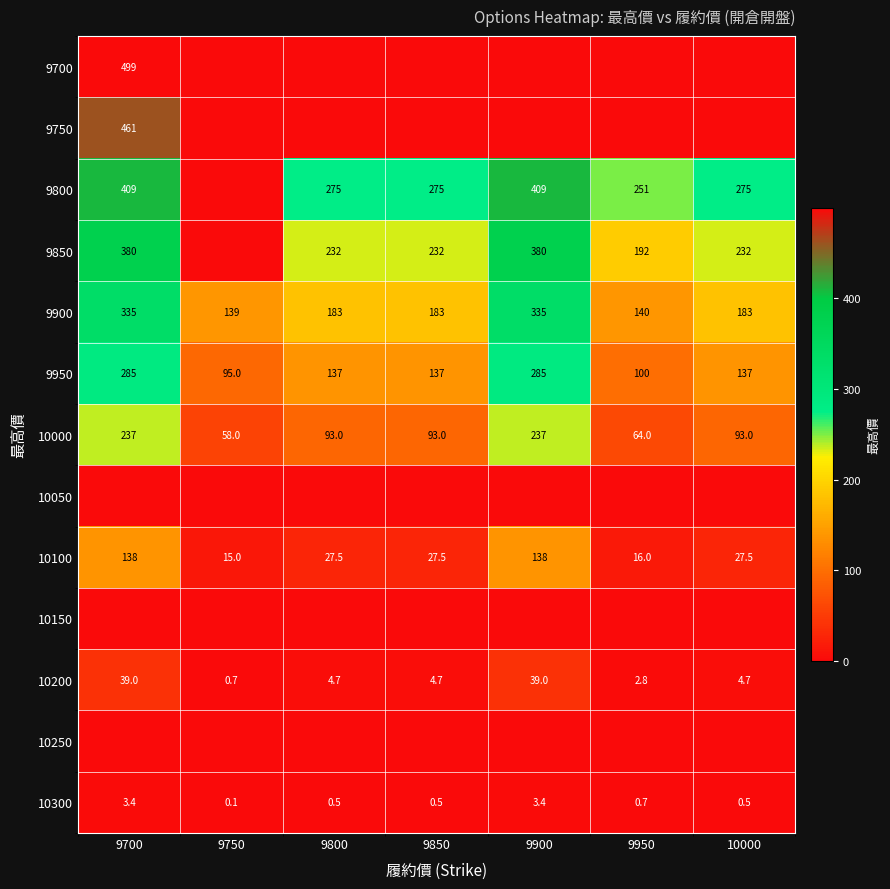

At which label does 10200 first exceed 4?

9700